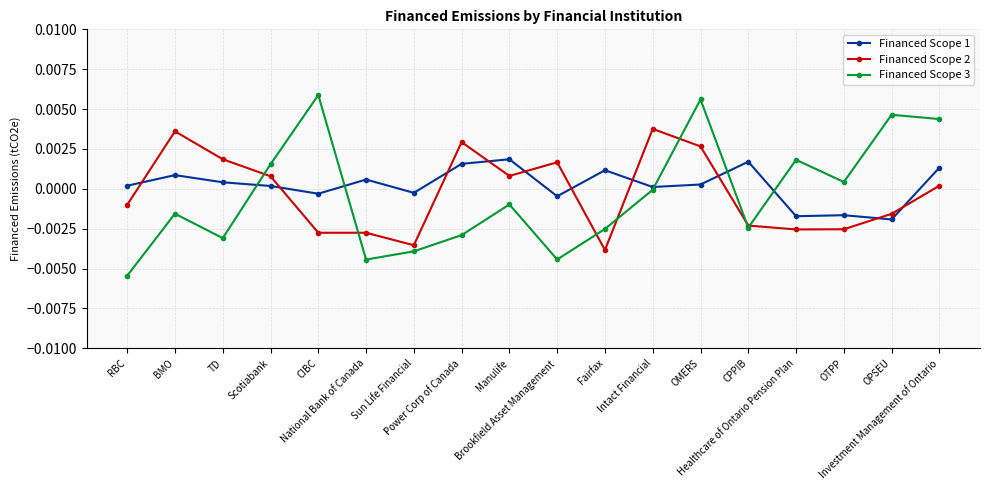

How many data points in Financed Scope 1 are less than 0?

6